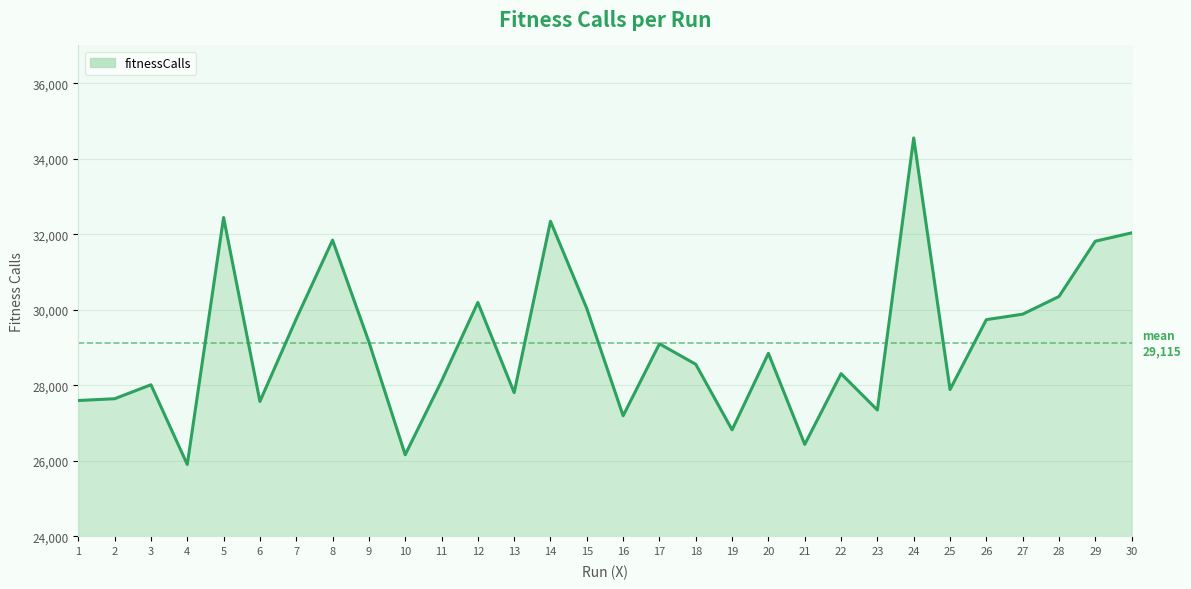

Which label corresponds to the smallest value in the chart?

4